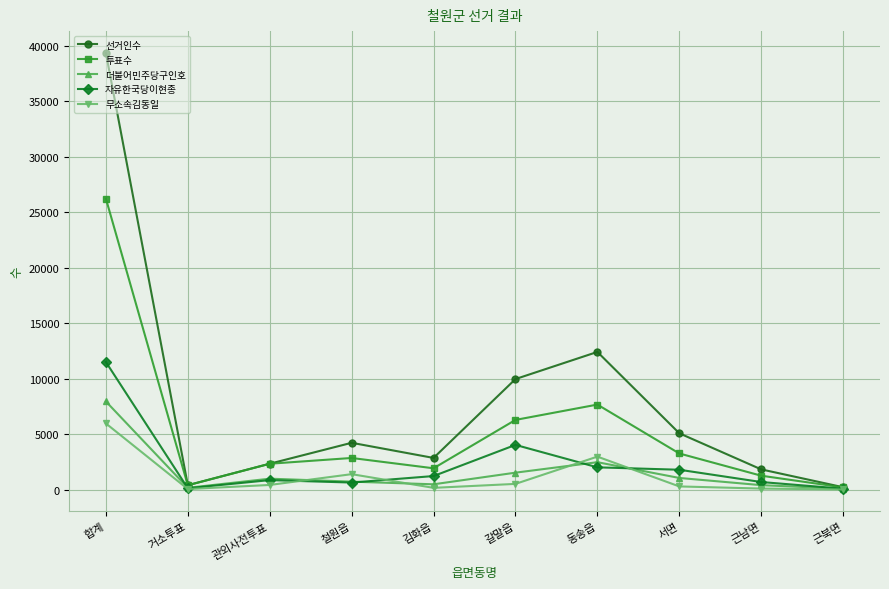

Which series has the widest spread of values?

선거인수